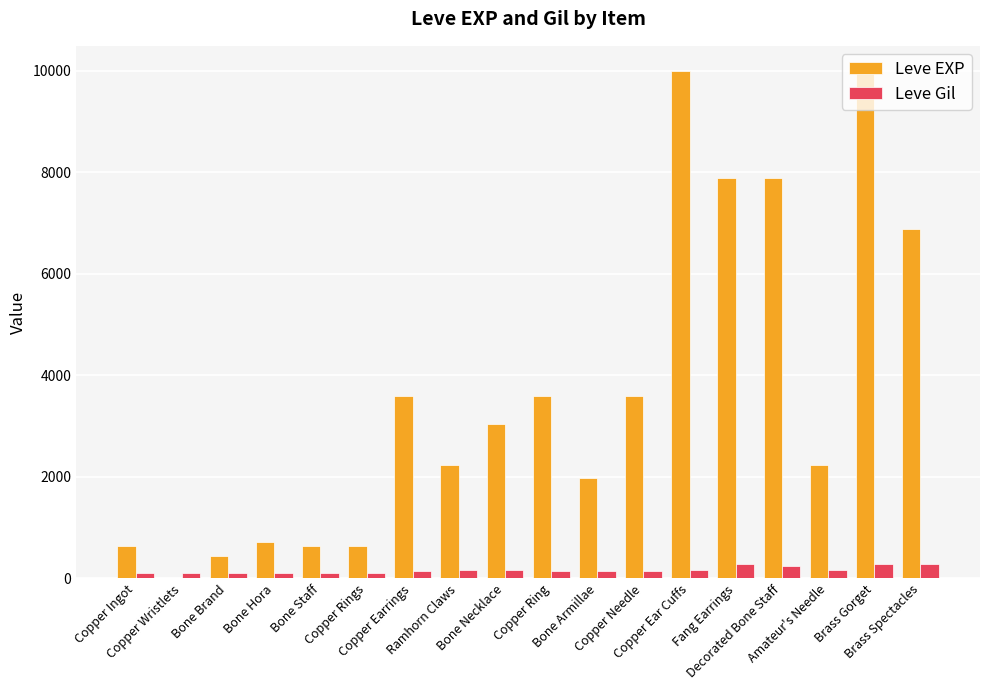

Which series has the widest spread of values?

Leve EXP